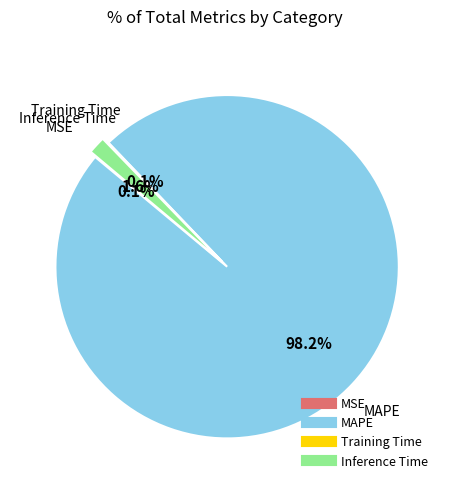

True or false: Inference Time accounts for 12% of the total.

False